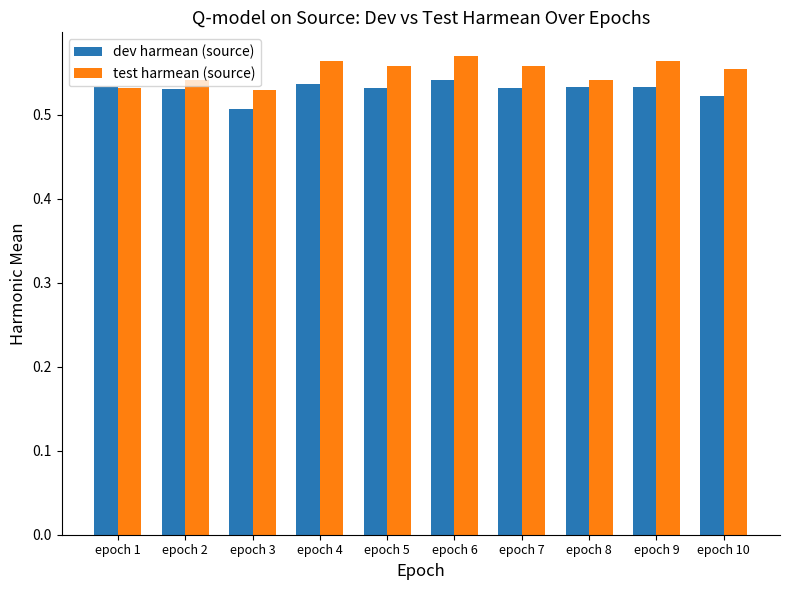

What is the total value across all series at epoch 7?

1.1